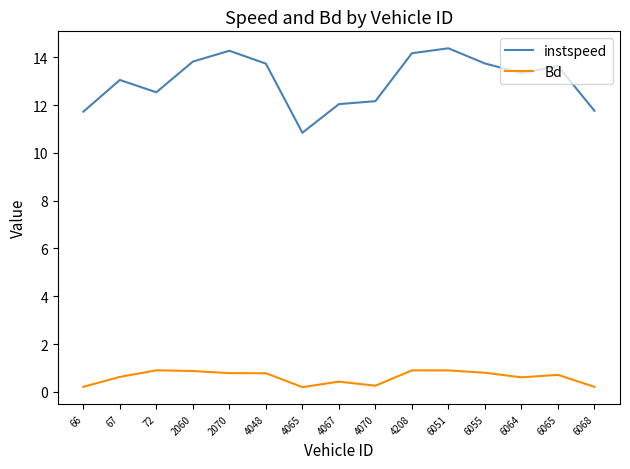

The Bd series shows 0.3 at 4070. True or false?

True